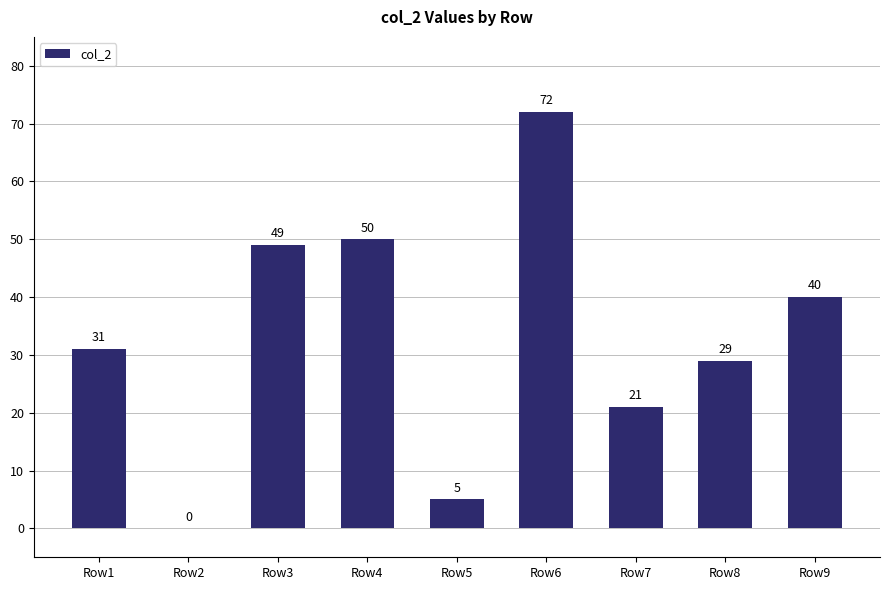

At which label is the value closest to 36?

Row9